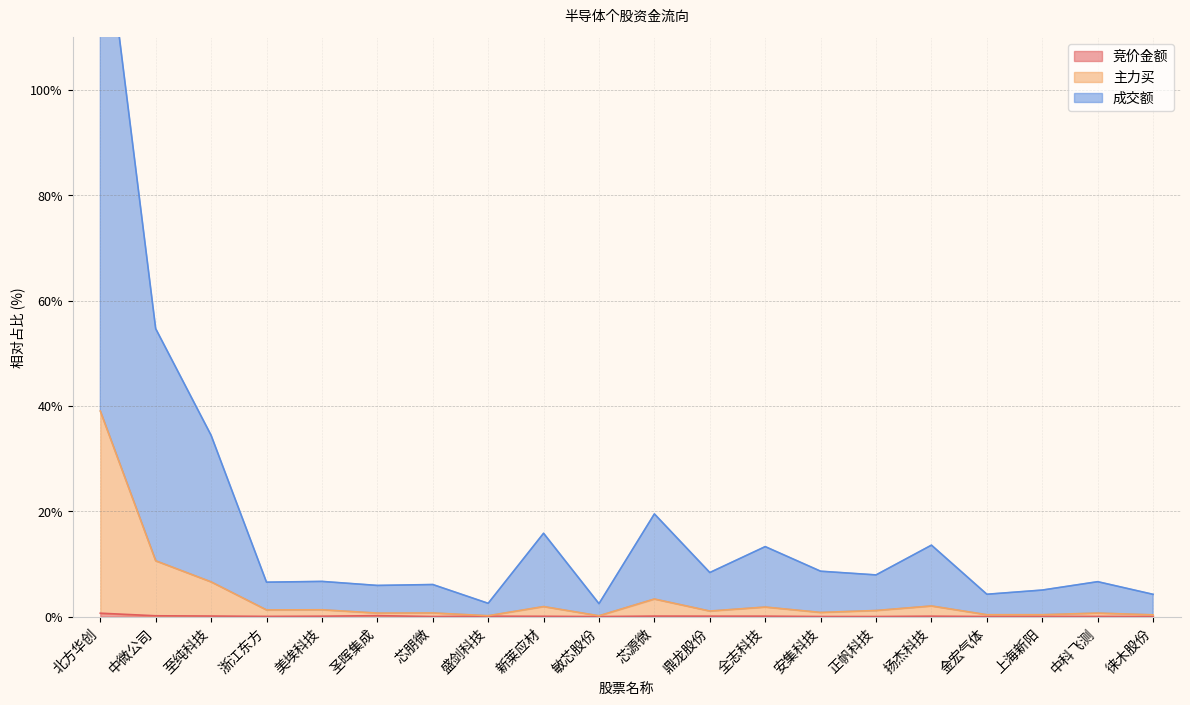

Count the number of data series in this chart.

3